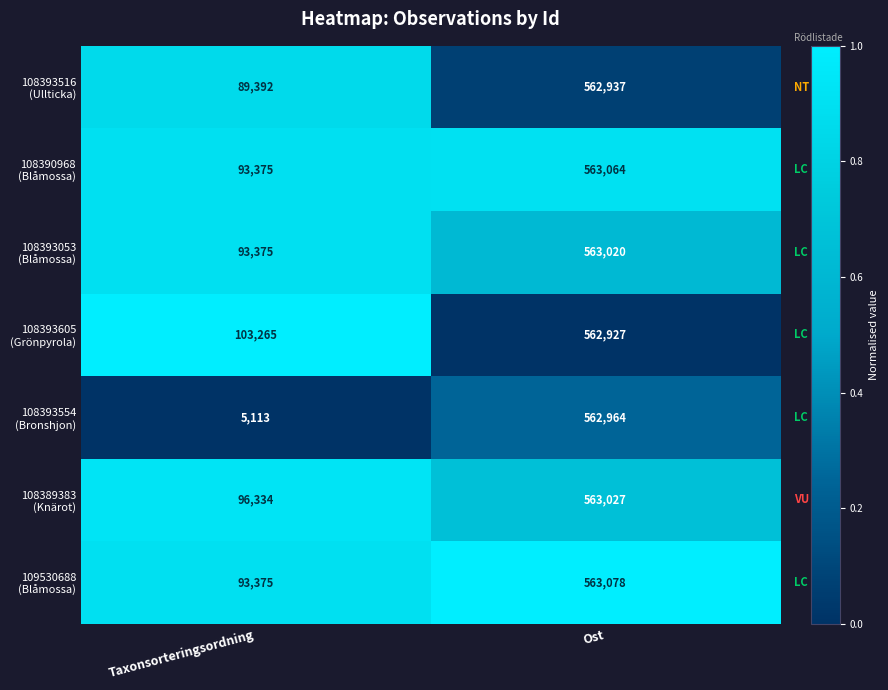

What is the maximum value shown in the chart?

563078